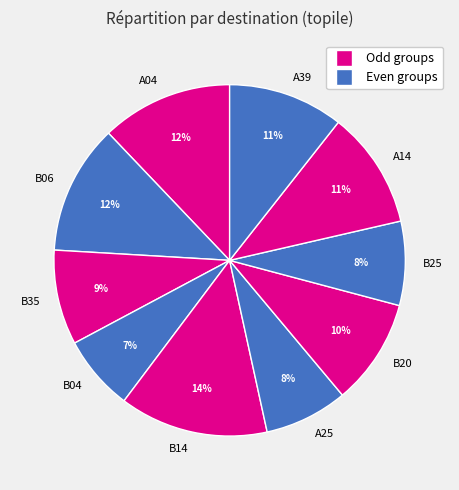

Is there a majority slice in this chart?

No